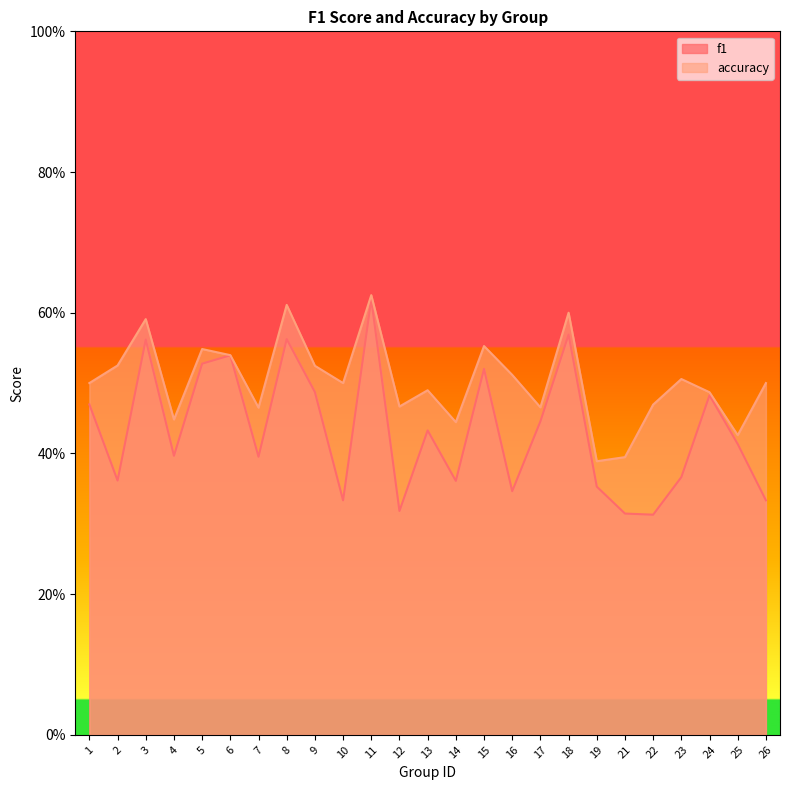

What is the value of the accuracy point at the 10th from the left?

0.5